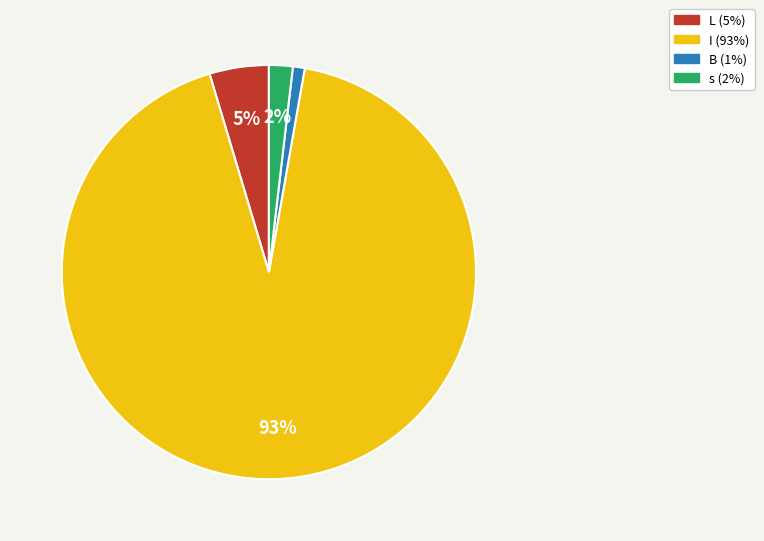

True or false: L accounts for 5% of the total.

True